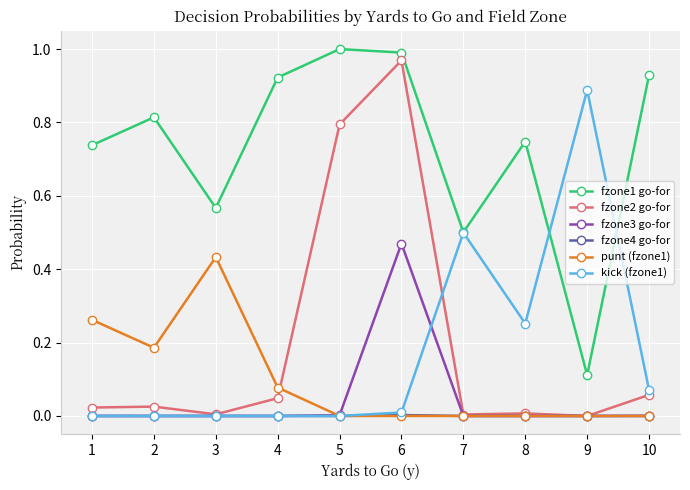

True or false: fzone2 go-for and fzone1 go-for intersect in this chart.

False